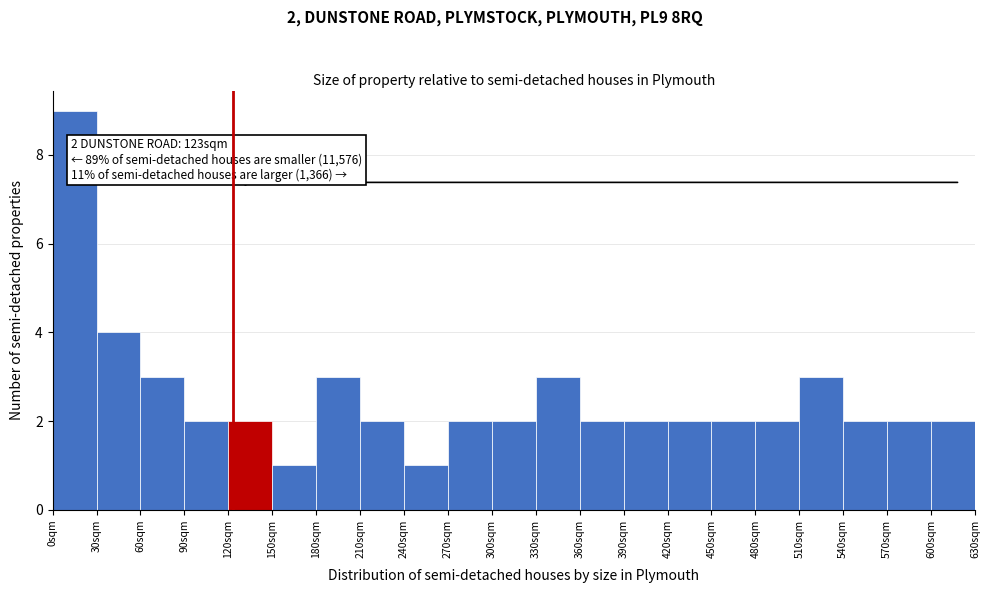

Over which range of the x-axis is the bar tallest?

0 to 30